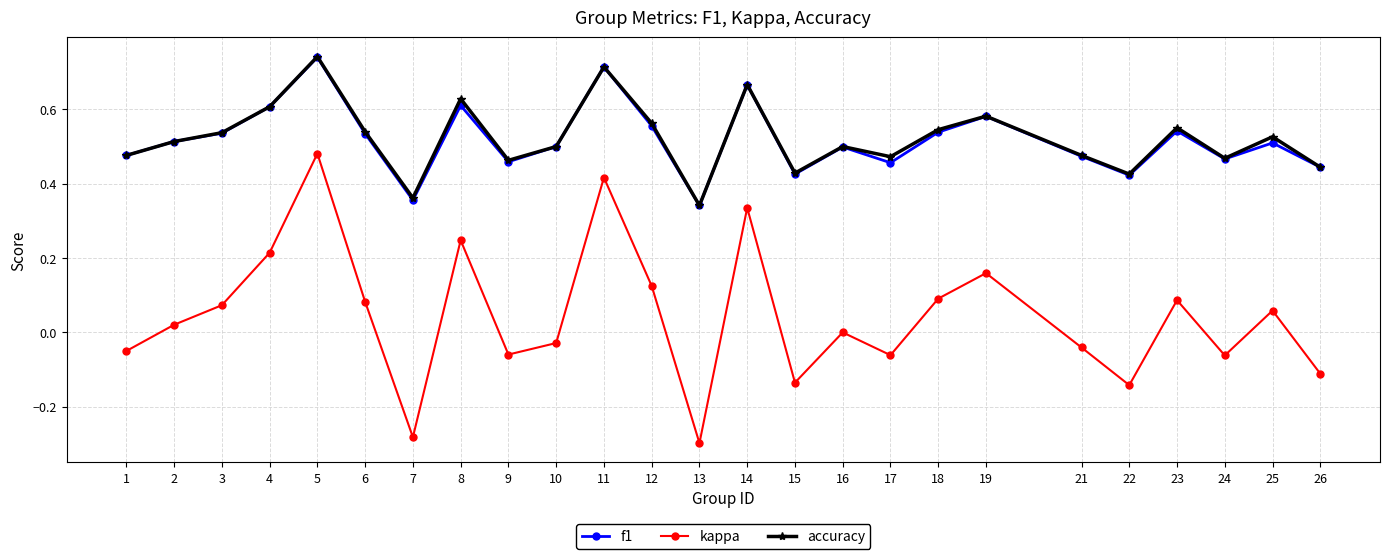

How many interior local peaks does the accuracy series have?

8